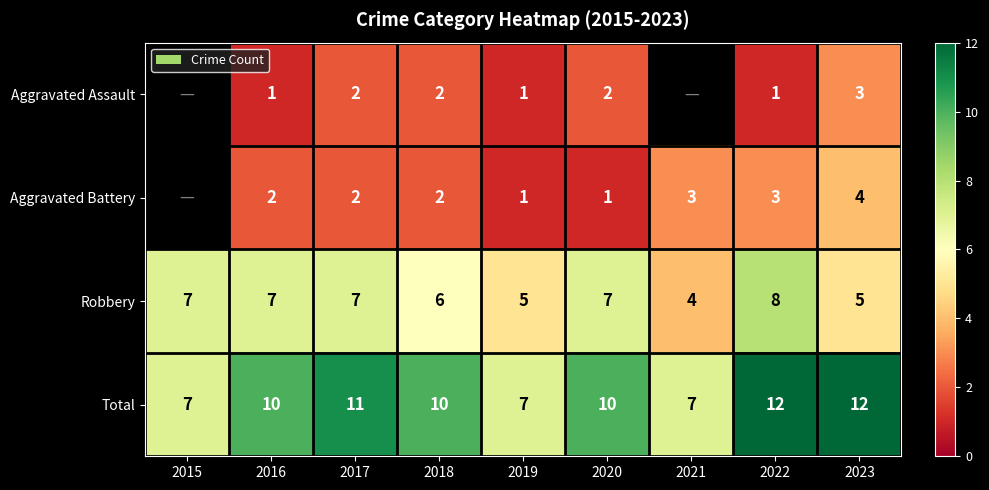

Is it true that Total equals 7 at 2023?

False